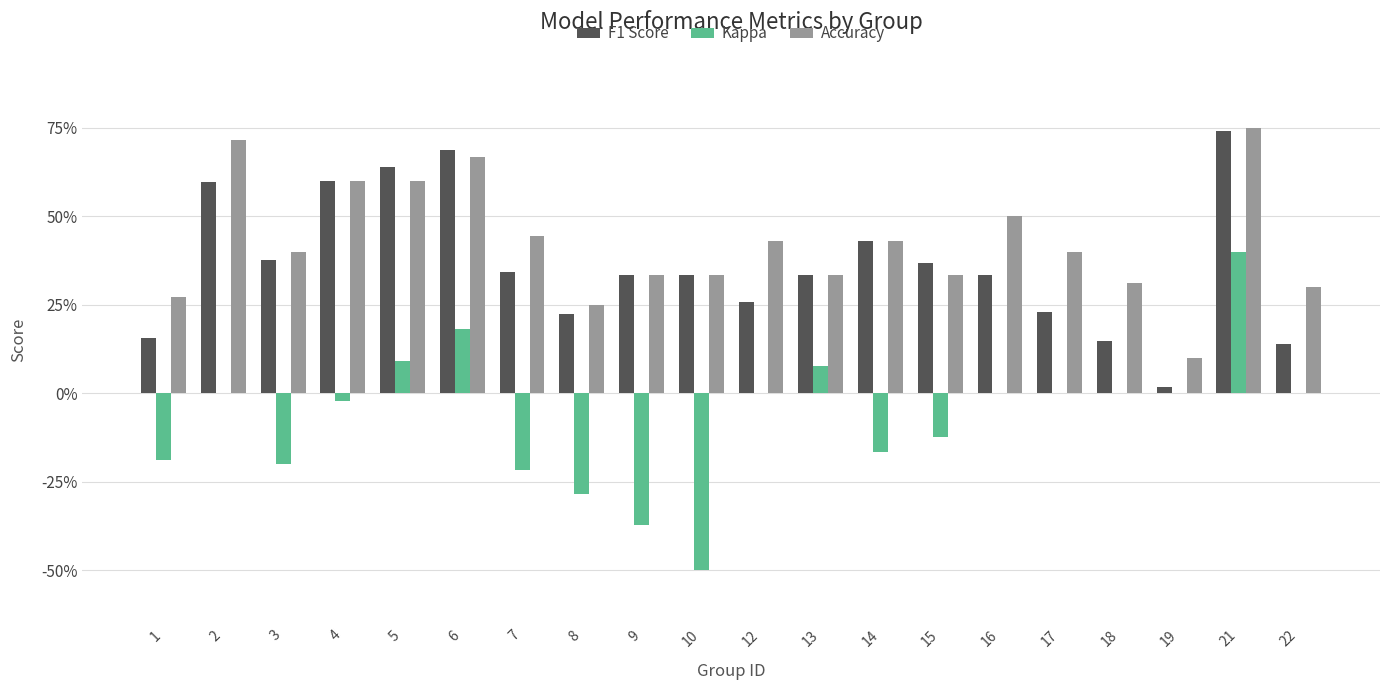

What are all the series names shown in the legend?

F1 Score, Kappa, Accuracy